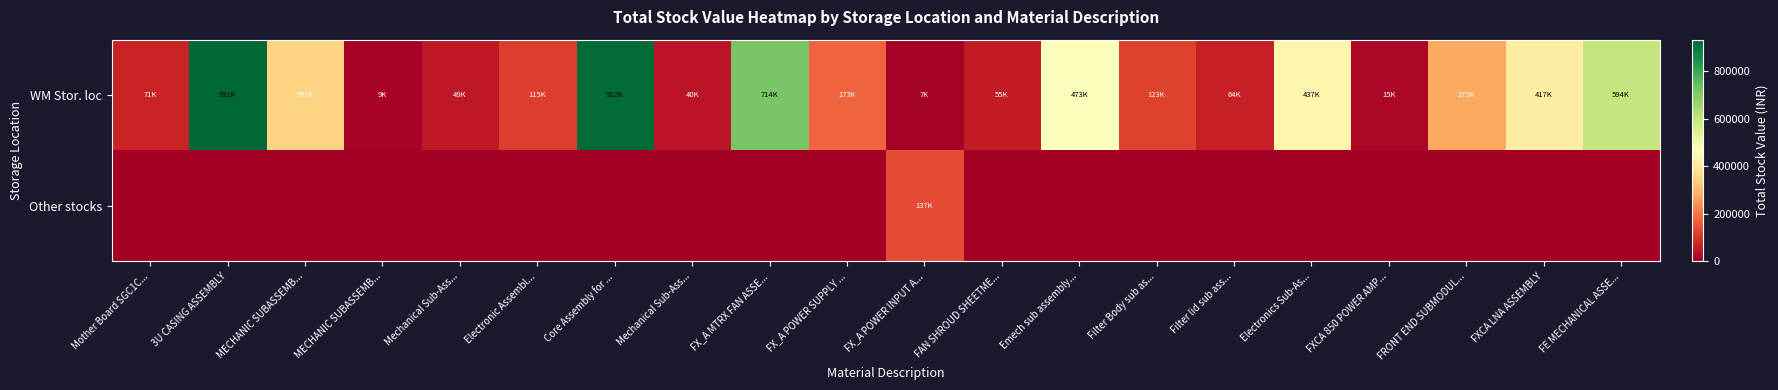

Which series has the largest range (max minus min)?

row_0